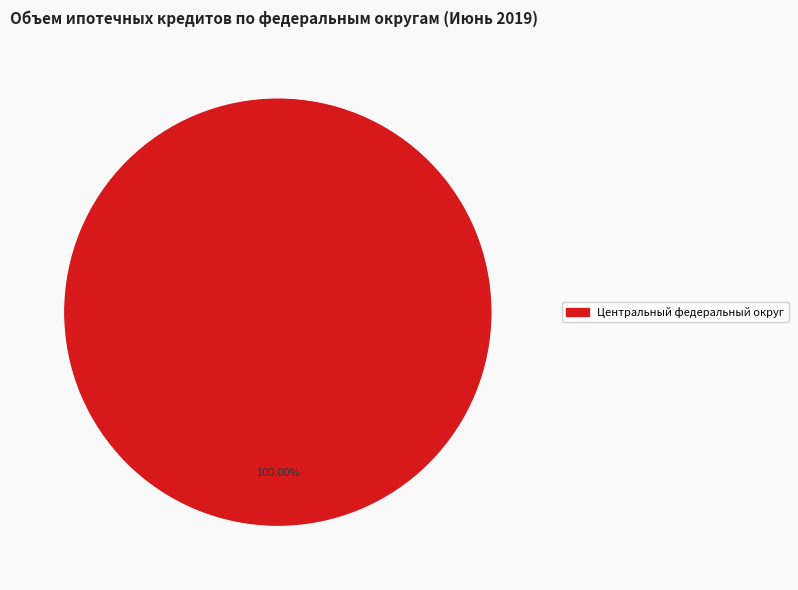

Which slice represents more than half of the pie?

Центральный федеральный округ